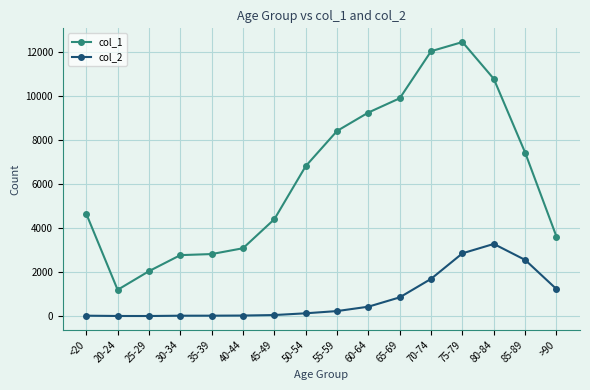

At 35-39, list the series in order from smallest to largest.

col_2, col_1